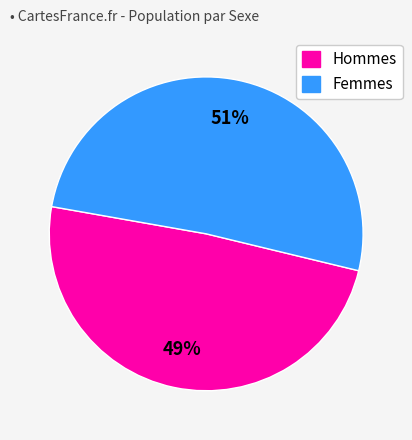

To the nearest percent, what is the average slice percentage?

50%